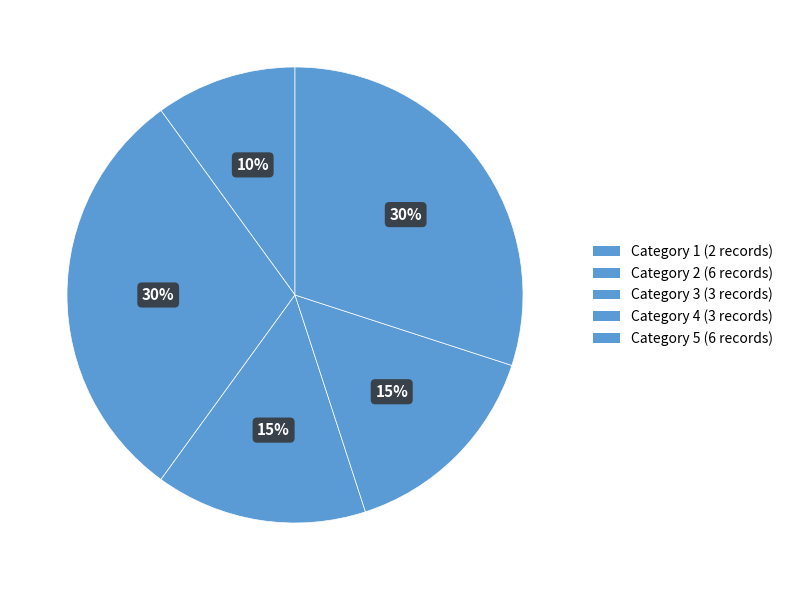

How many segments does this pie chart have?

5